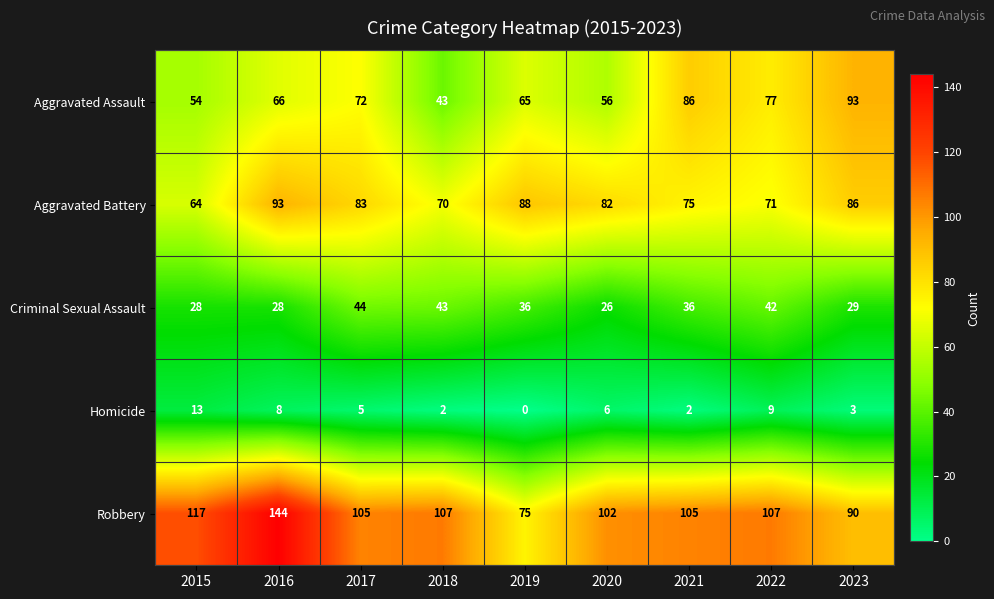

What value does the Robbery series have at 2022, to the nearest 5?

105